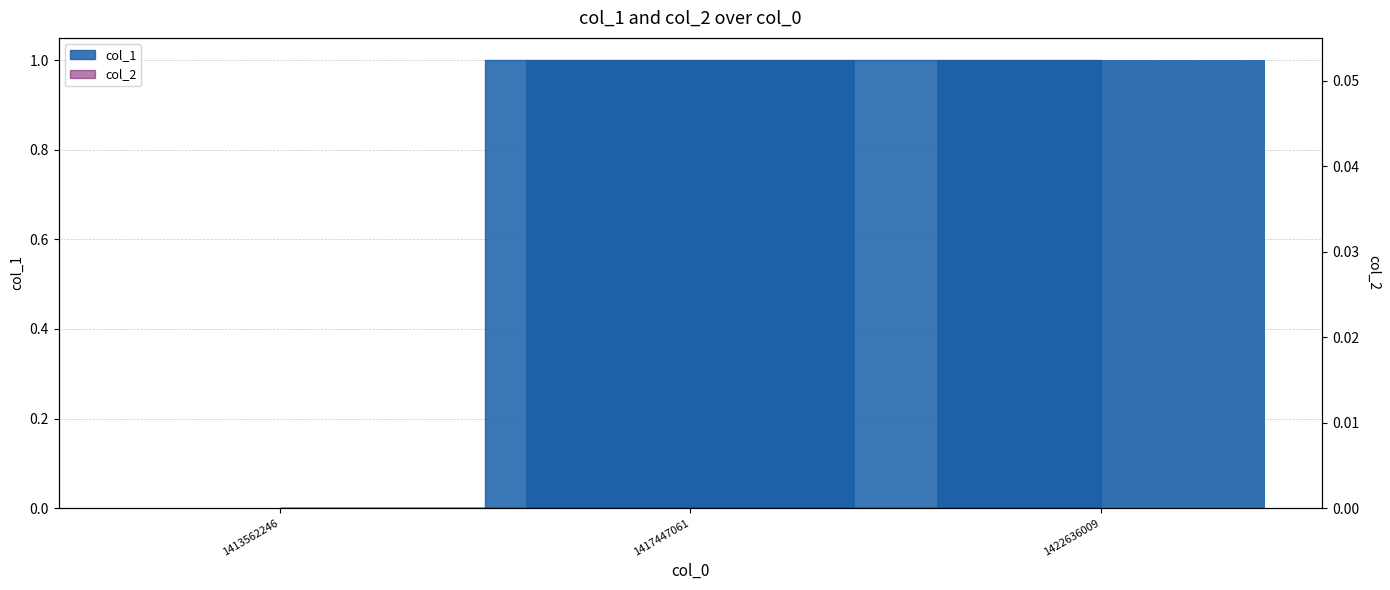

Between 1422636009 and 1417447061, which is larger?

1422636009